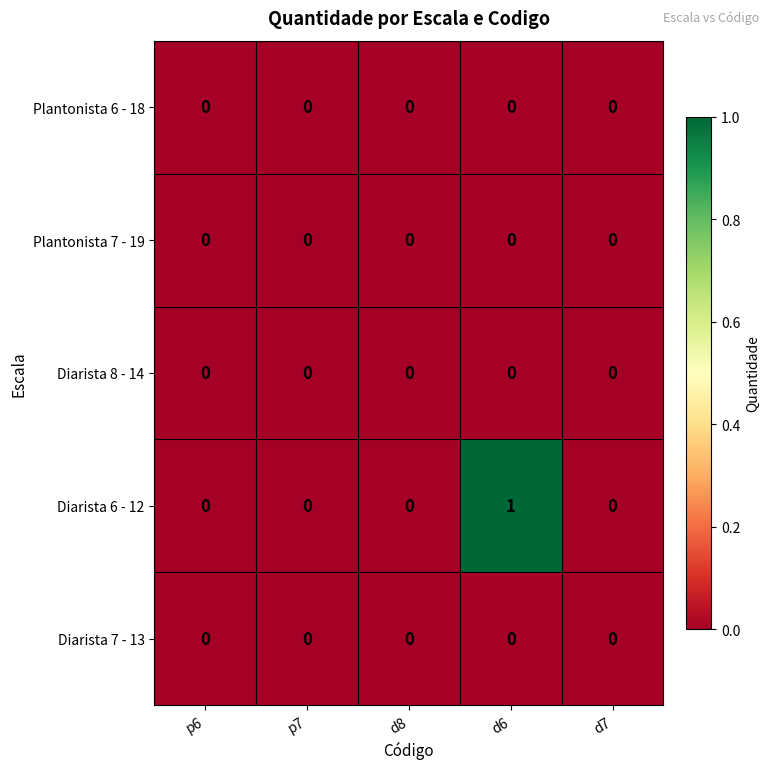

Reading left to right, what are all the values shown in this chart?

Plantonista 6 - 18: p6=0	p7=0	d8=0	d6=0	d7=0
Plantonista 7 - 19: p6=0	p7=0	d8=0	d6=0	d7=0
Diarista 8 - 14: p6=0	p7=0	d8=0	d6=0	d7=0
Diarista 6 - 12: p6=0	p7=0	d8=0	d6=1	d7=0
Diarista 7 - 13: p6=0	p7=0	d8=0	d6=0	d7=0